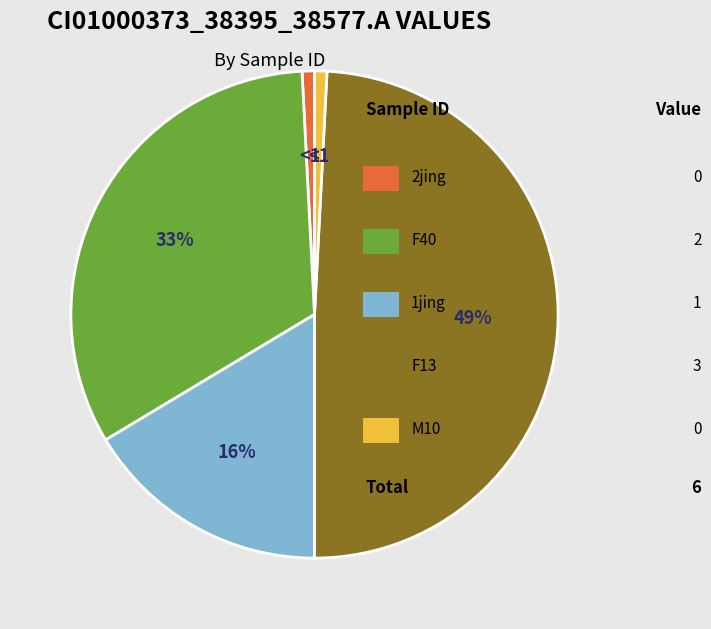

How many slices are in this pie chart?

5